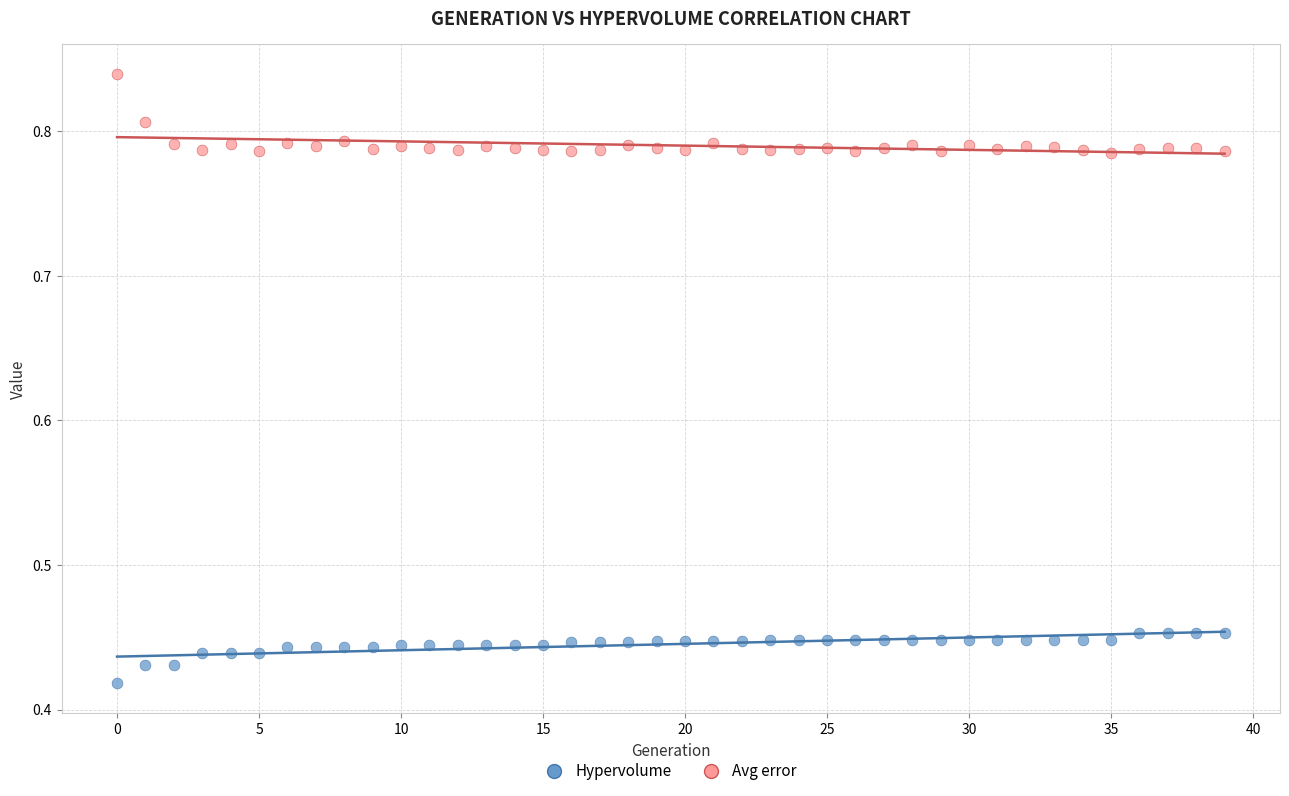

Which series contains the lowest Y value?

Hypervolume